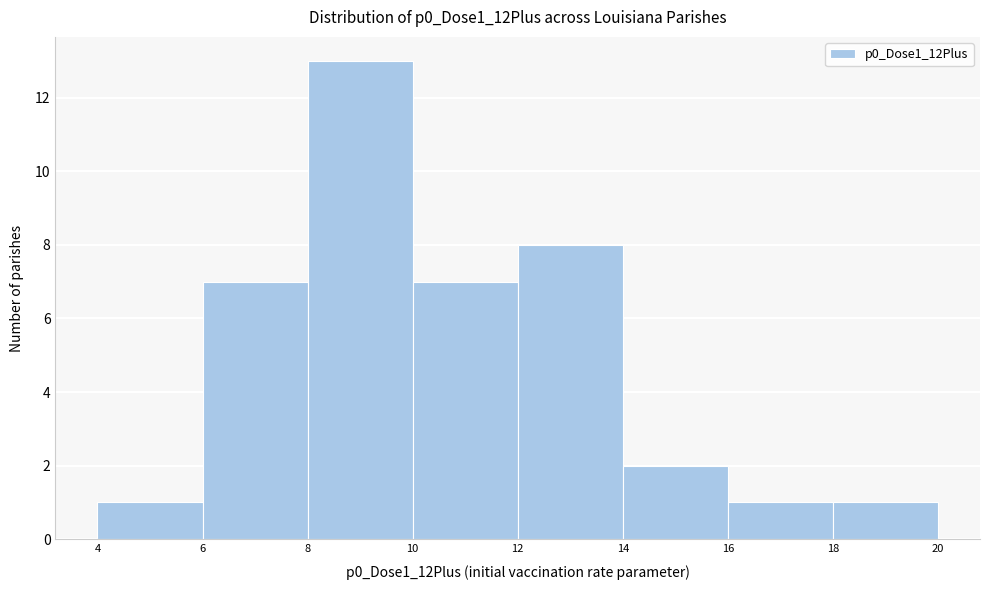

Which range on the x-axis has the tallest bar?

8 to 10